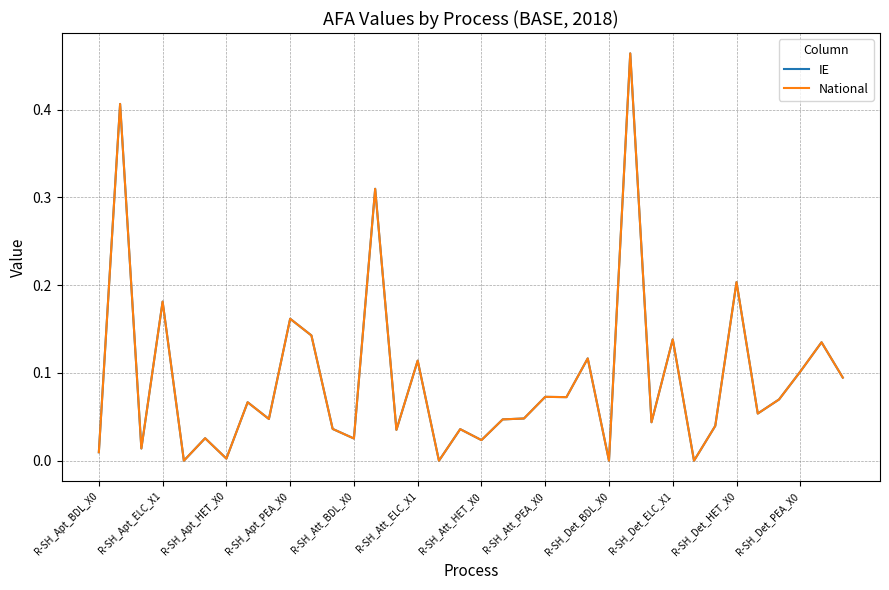

Is this an area chart (filled region under the line)?

No